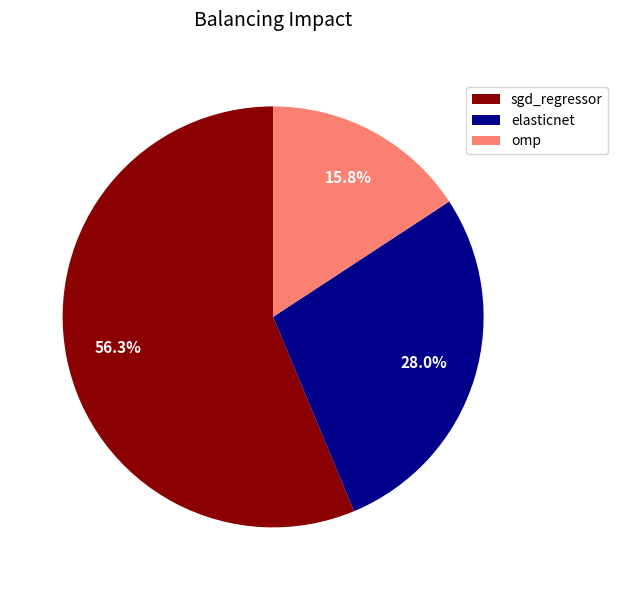

What portion of the pie excludes elasticnet?

72.0%